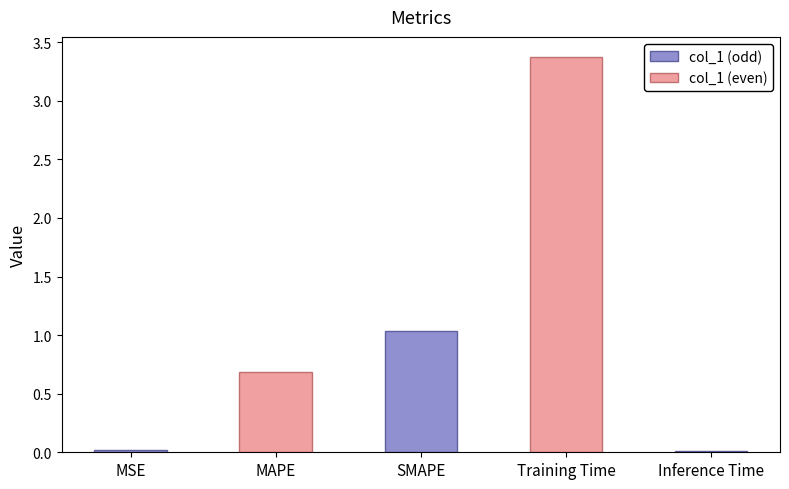

What is the sum of all values?

5.1